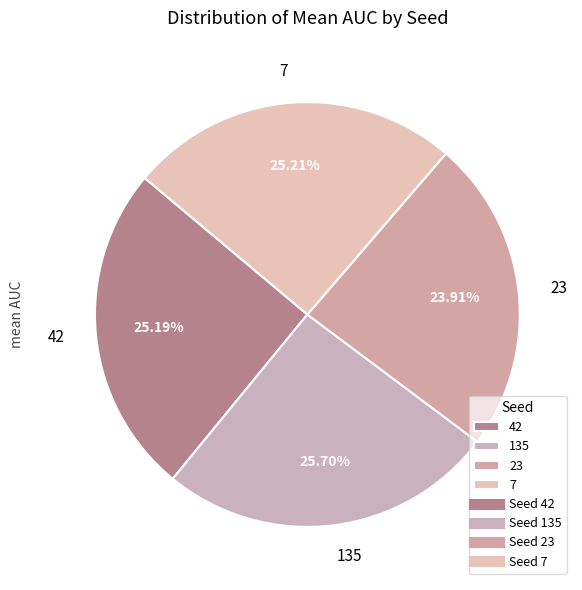

Which has a higher value, 23 or 135?

135